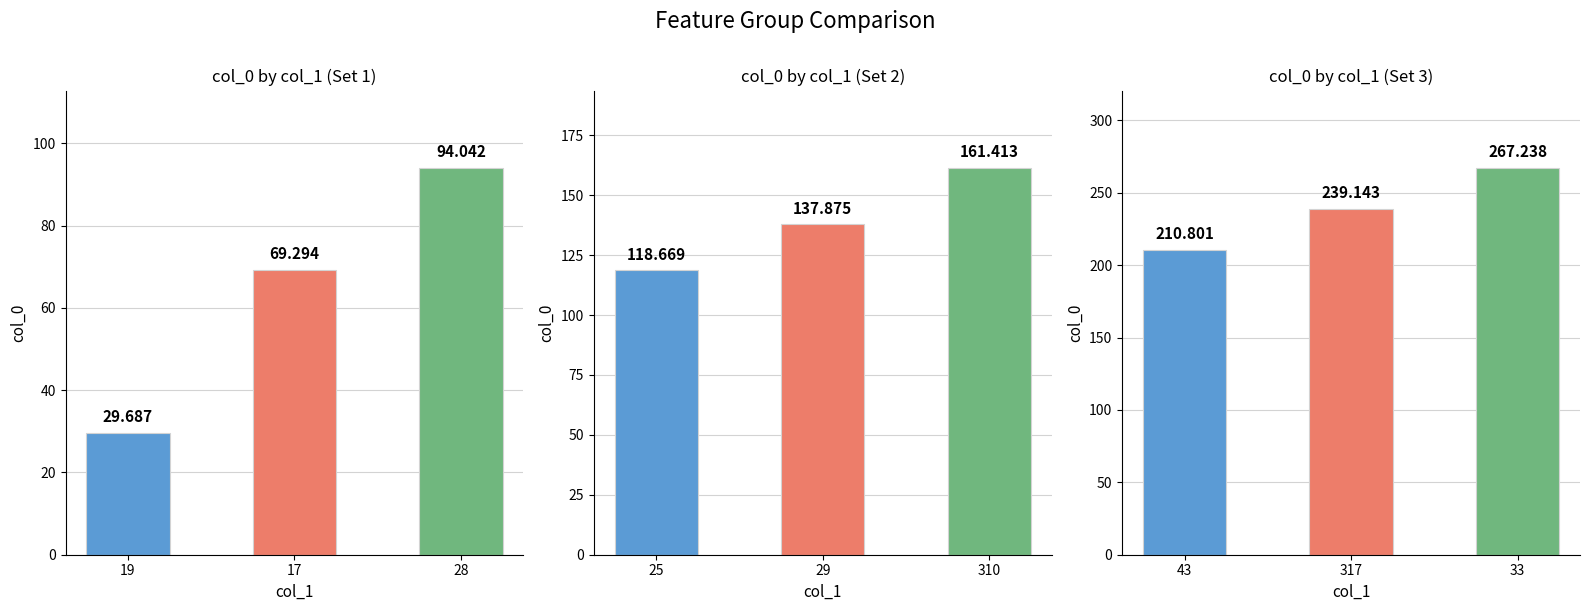

List the series in order of their overall mean, lowest first.

Set 1, Set 2, Set 3